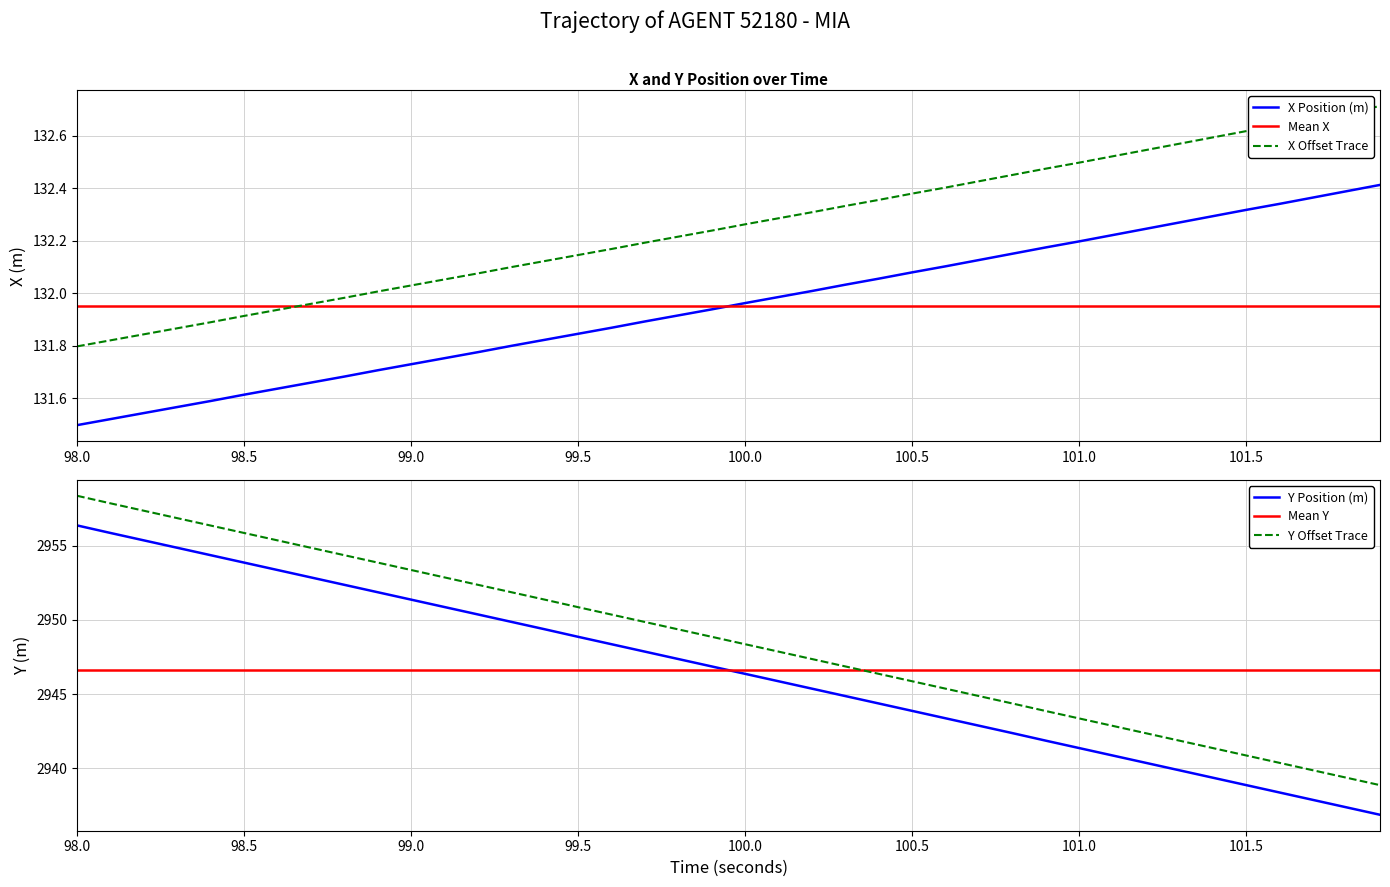

Is it true that X Offset Trace equals 33.9 at 101.0?

False